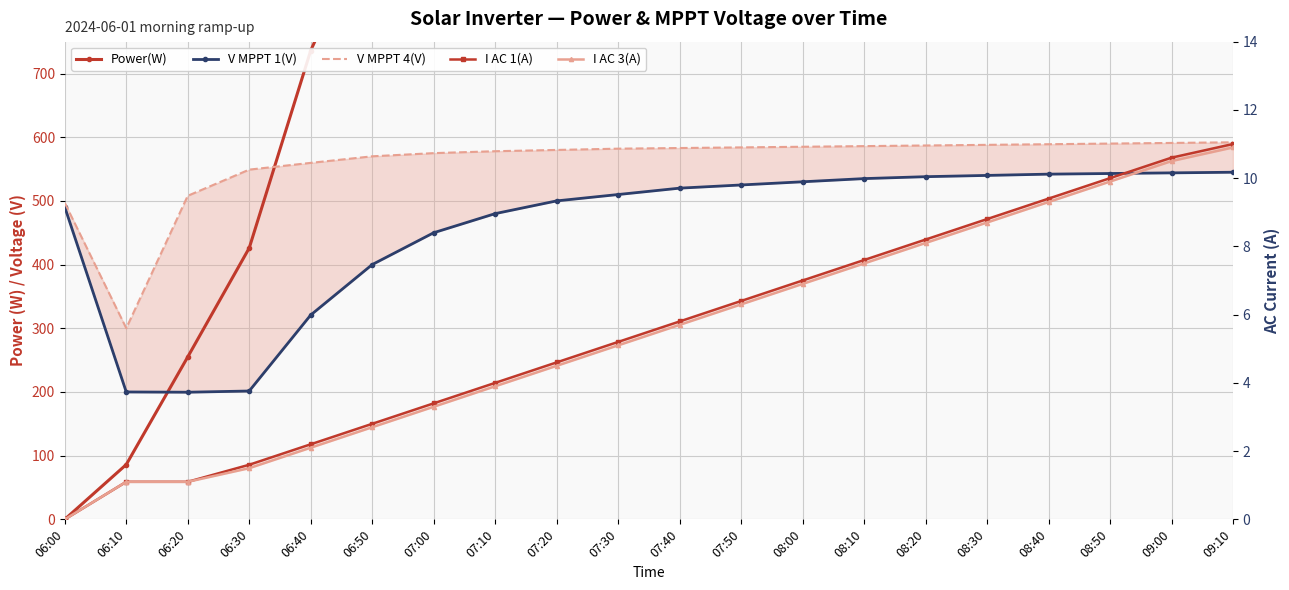

At which label is Power(W) closest to 2800?

07:40